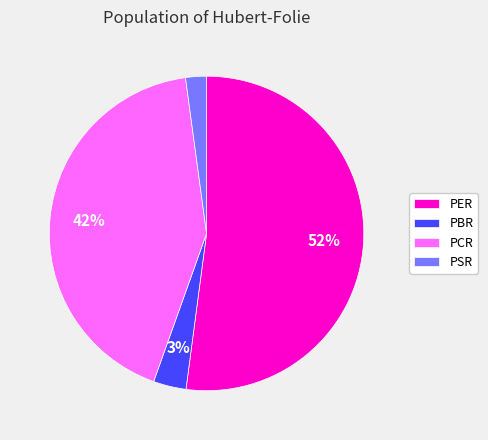

Which slice is the largest?

PER